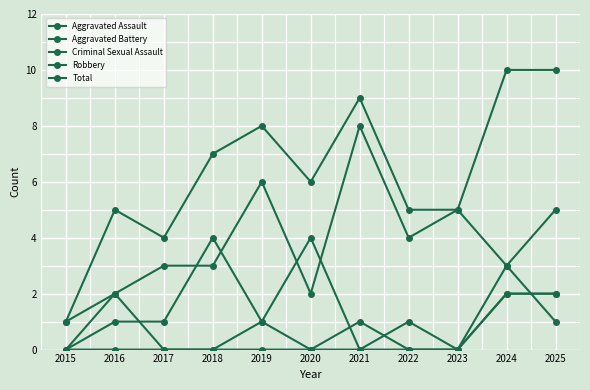

Is this an area chart (filled region under the line)?

No